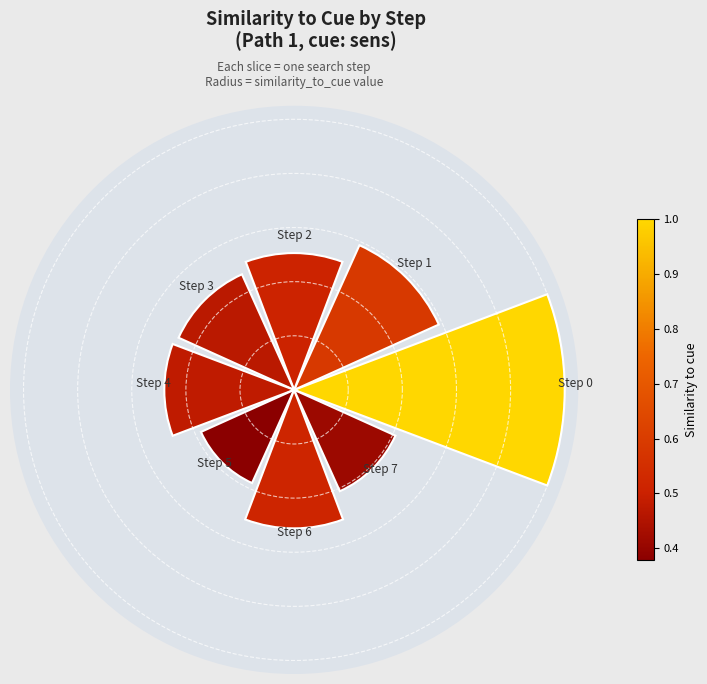

Does the chart contain any negative values?

No